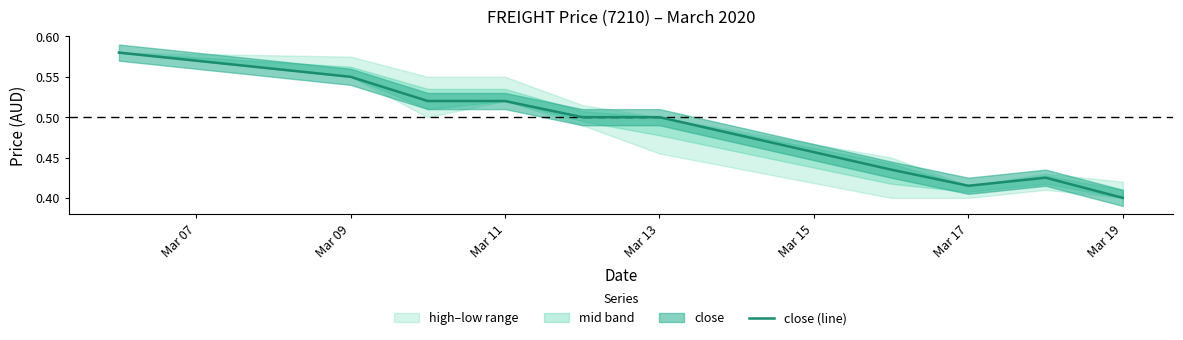

At which label is close (line) closest to 0?

Mar 19